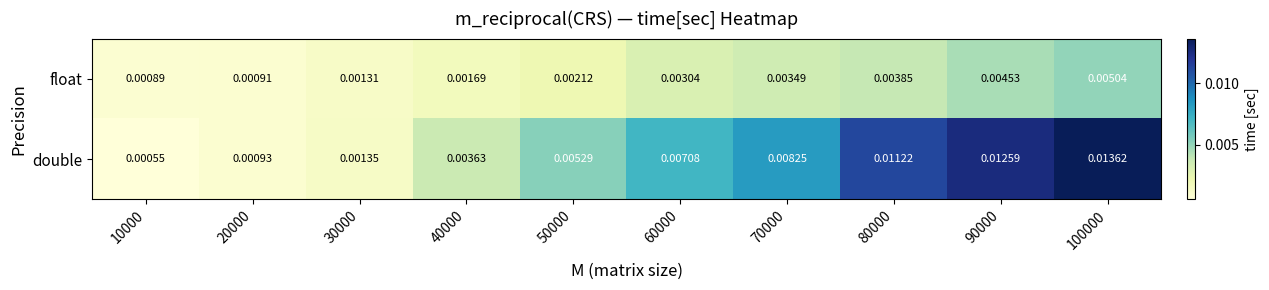

List the series in order of their overall mean, highest first.

double, float